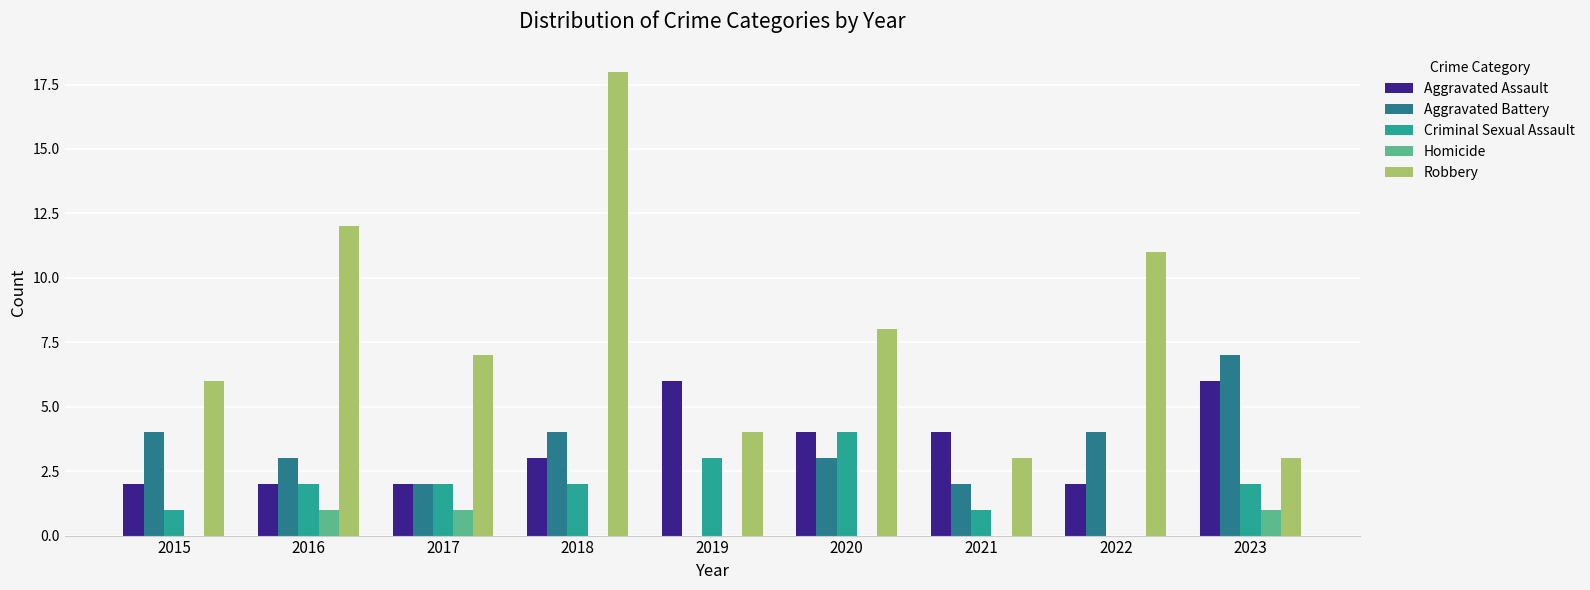

Between 2020 and 2022, which series saw the biggest shift?

Criminal Sexual Assault